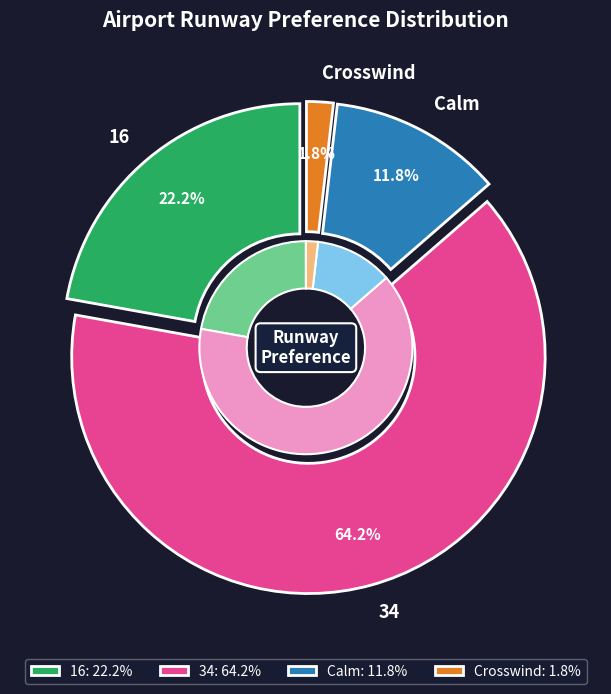

Is the sum of 16 and Crosswind greater than half?

No